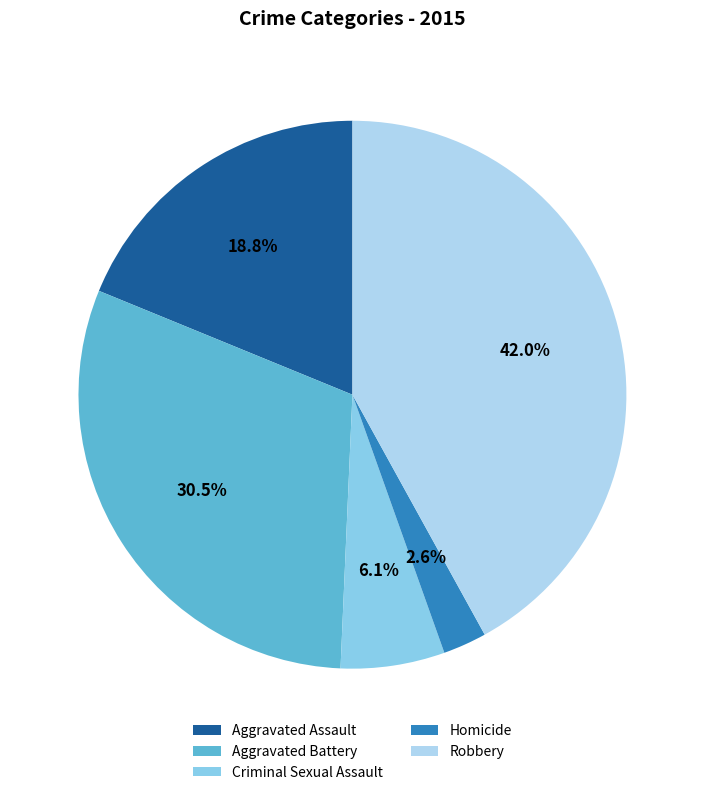

Is there any slice that represents more than half of the pie?

No